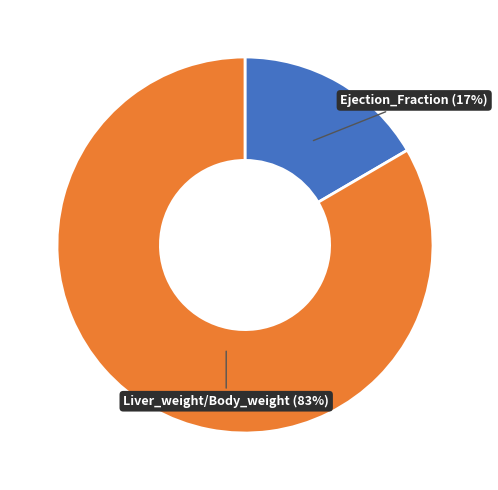

Combined, do Liver_weight/Body_weight and Ejection_Fraction account for over 50%?

Yes